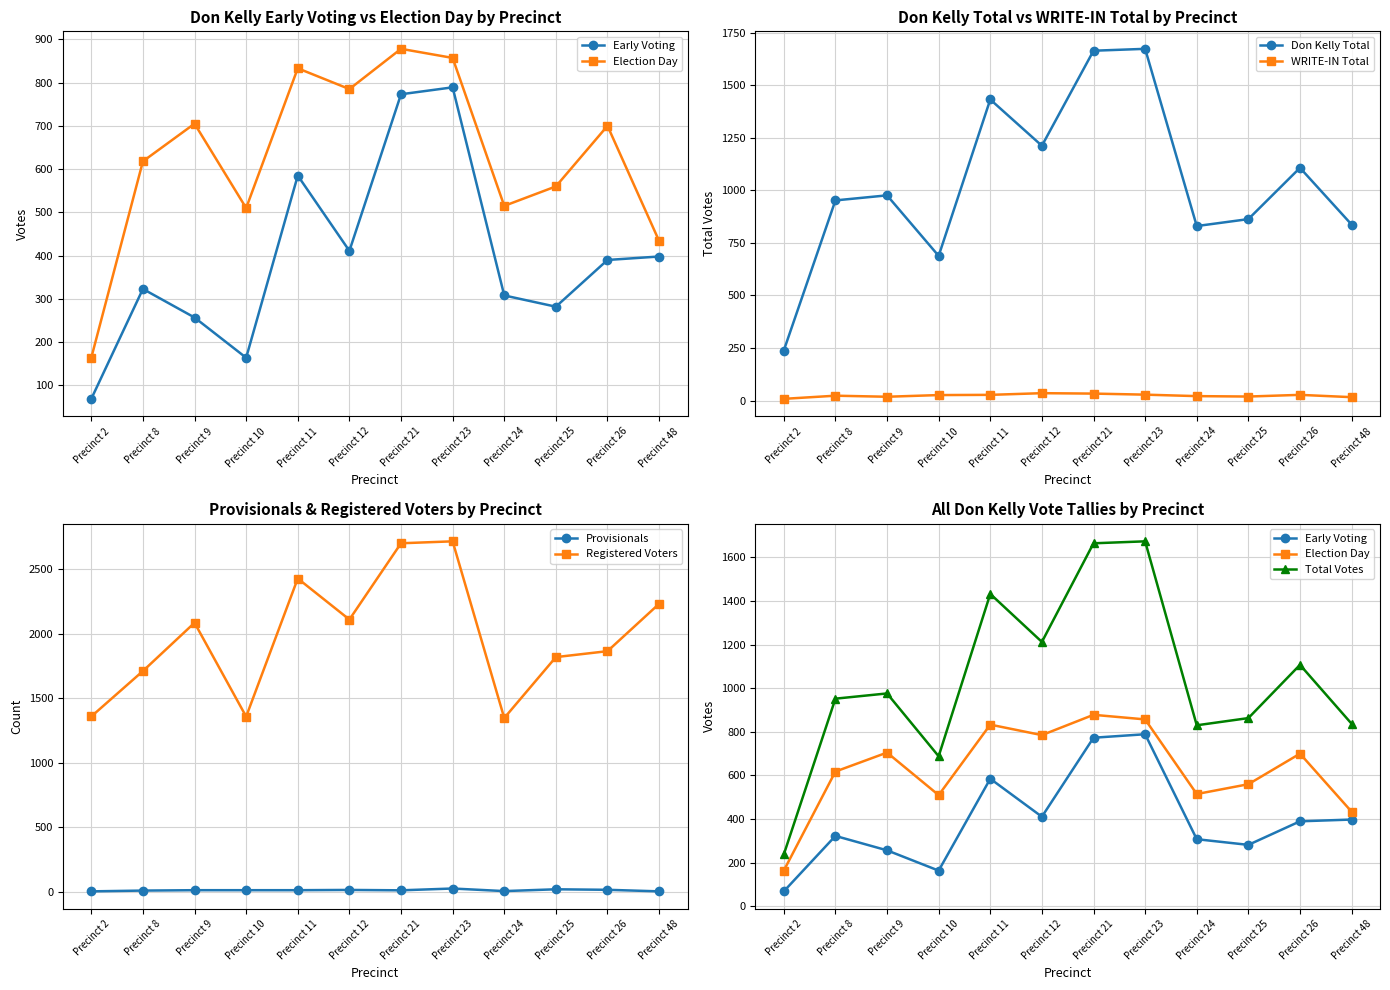

True or false: Don Kelly Total Votes has a value of 465 at Precinct 21.

False